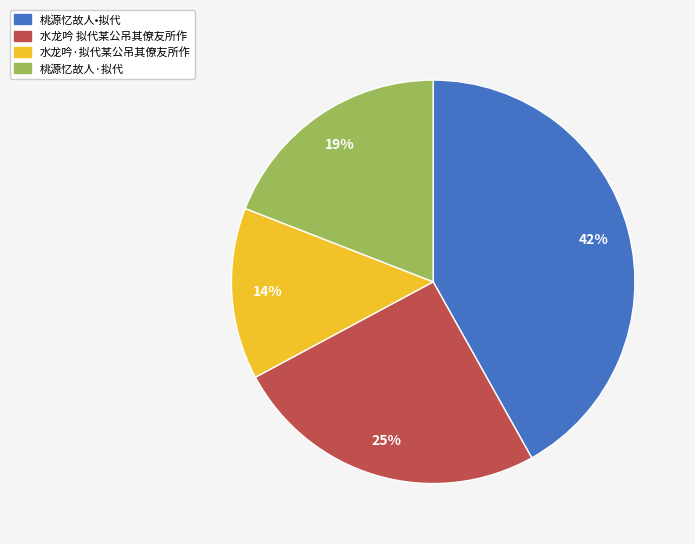

To the nearest percent, what portion does 桃源忆故人•拟代 represent?

42%